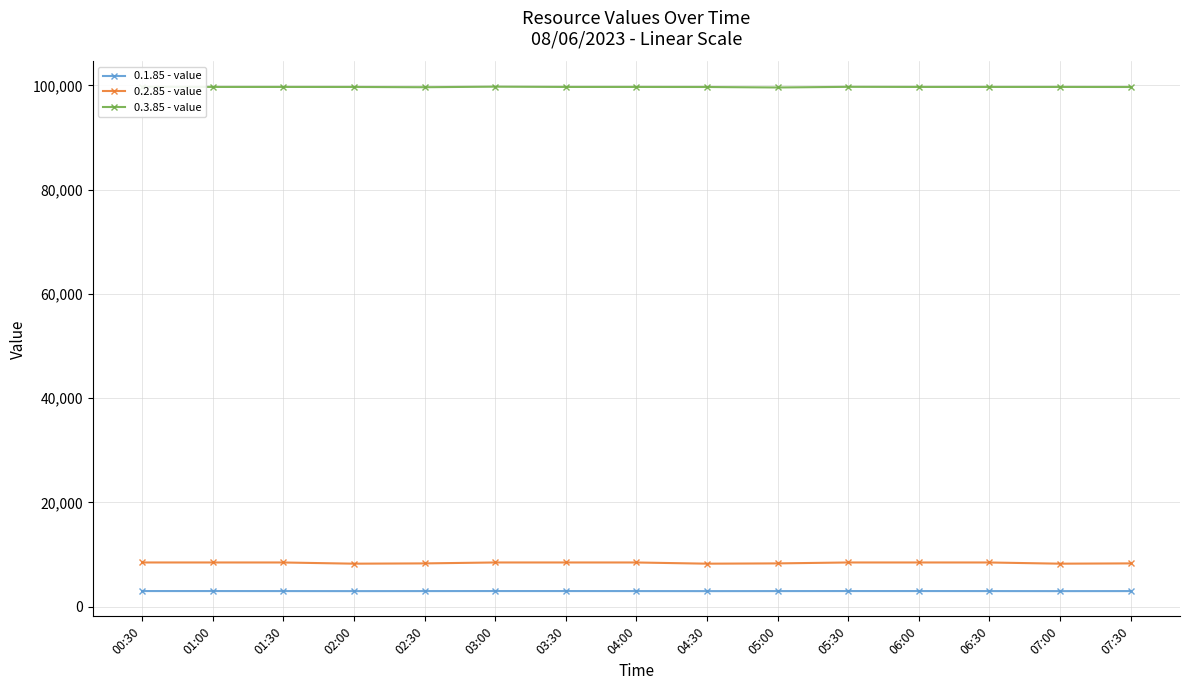

At how many categories does at least one series exceed 47711?

15